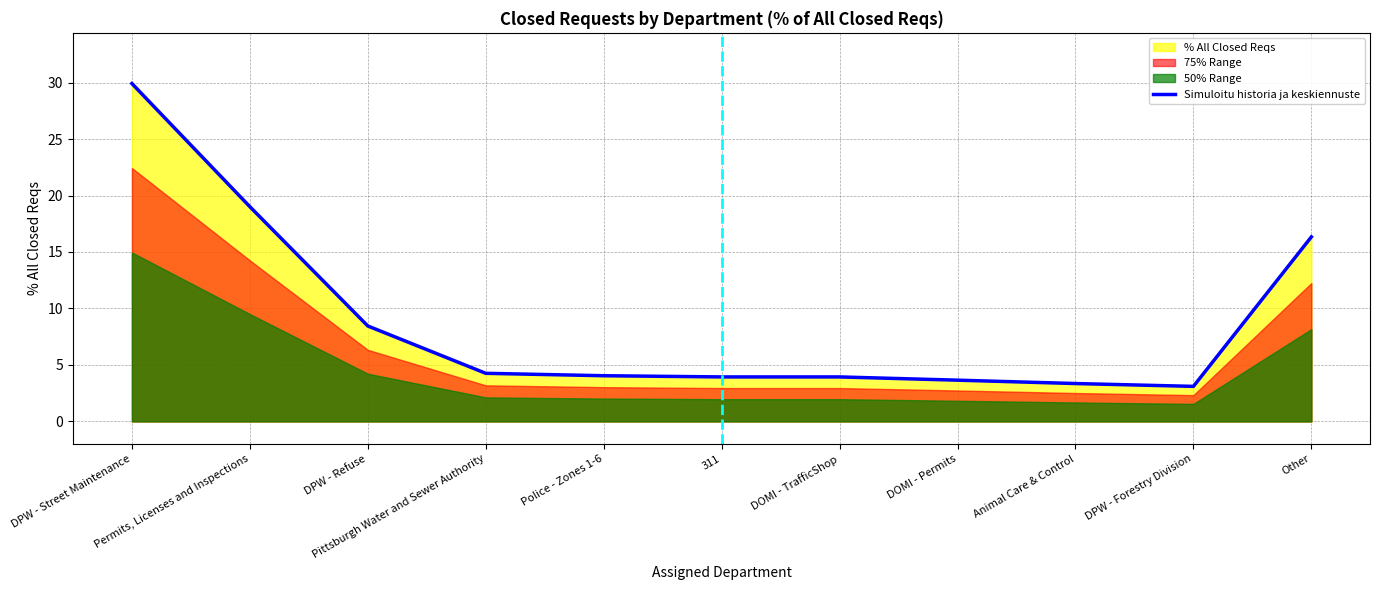

What position from the left is Police - Zones 1-6?

5